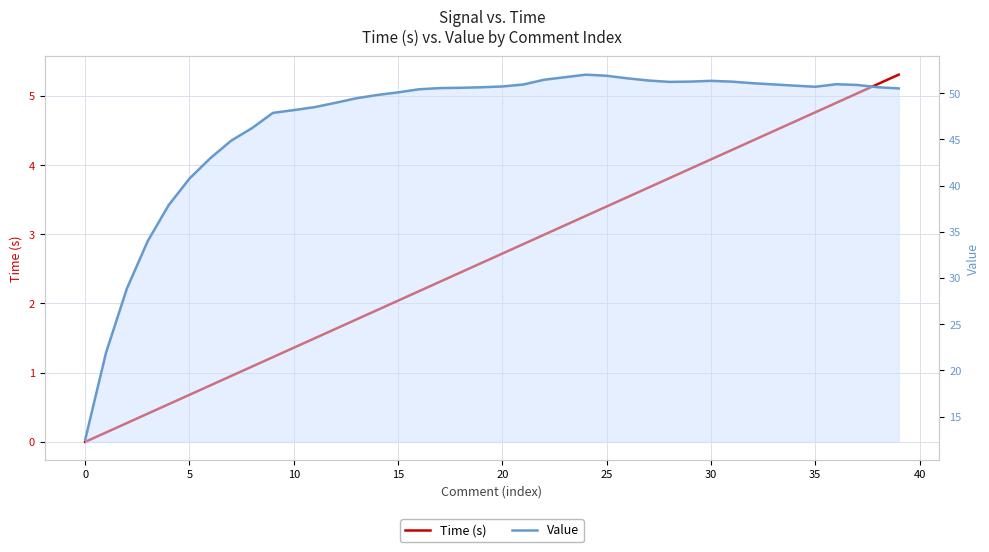

What is the total value across all series at 16?

52.6